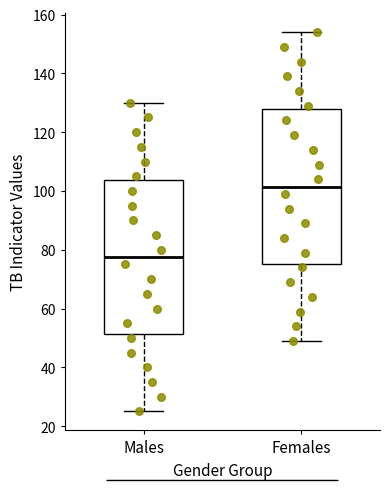

Reading left to right, read every box against the y-axis: the position of its median line, the range the box covers, and the ends of its whiskers. The values are not printed on the chart, so give them approximately, as read against the axis.

Males: median 78, box 52 to 104, whiskers 26 to 130
Females: median 102, box 76 to 128, whiskers 50 to 154